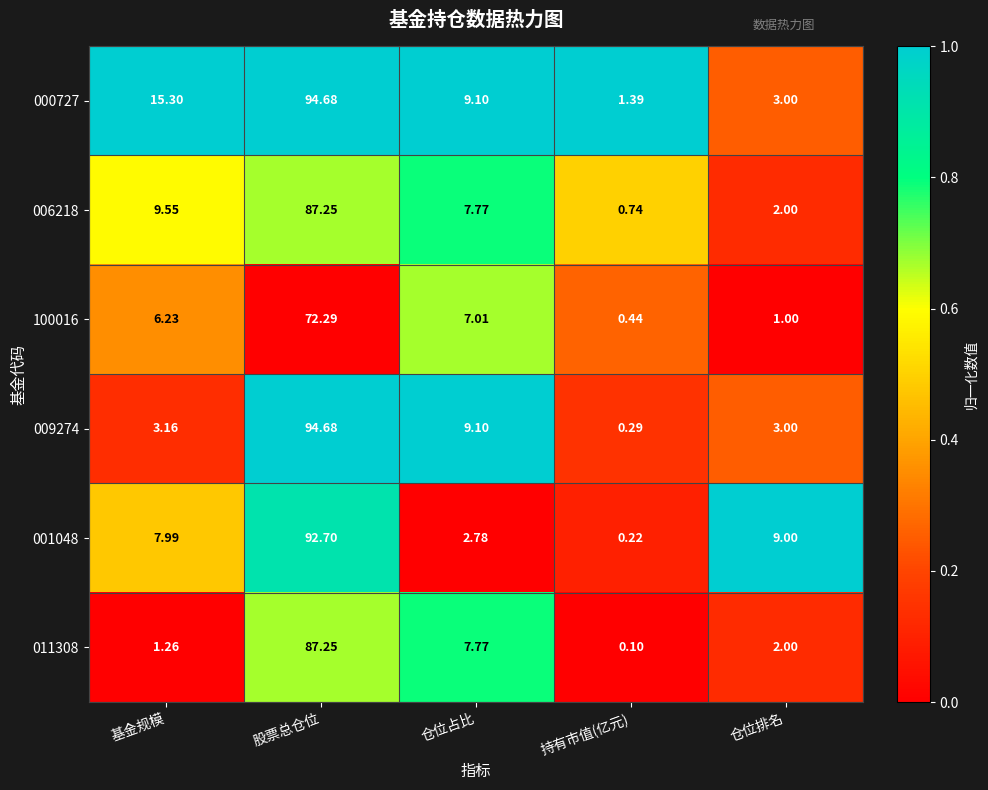

How many series are shown in this chart?

6